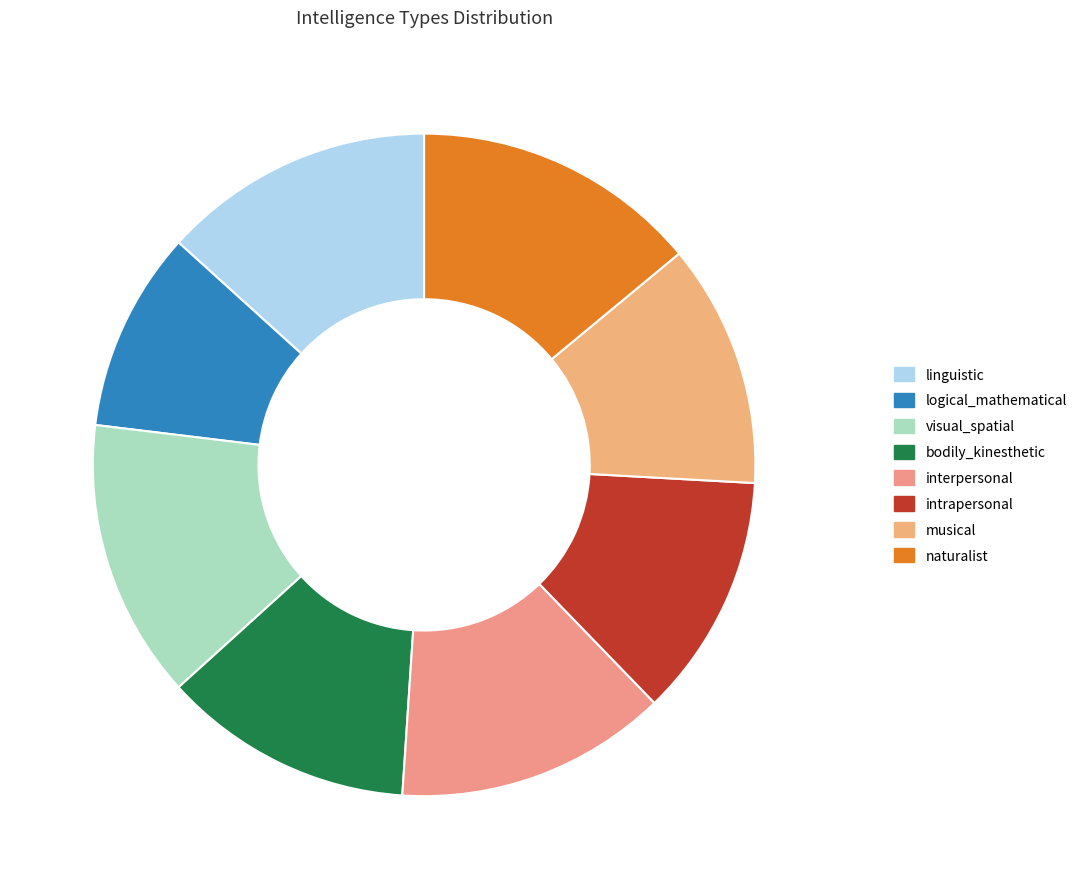

Is linguistic the majority of the pie?

No